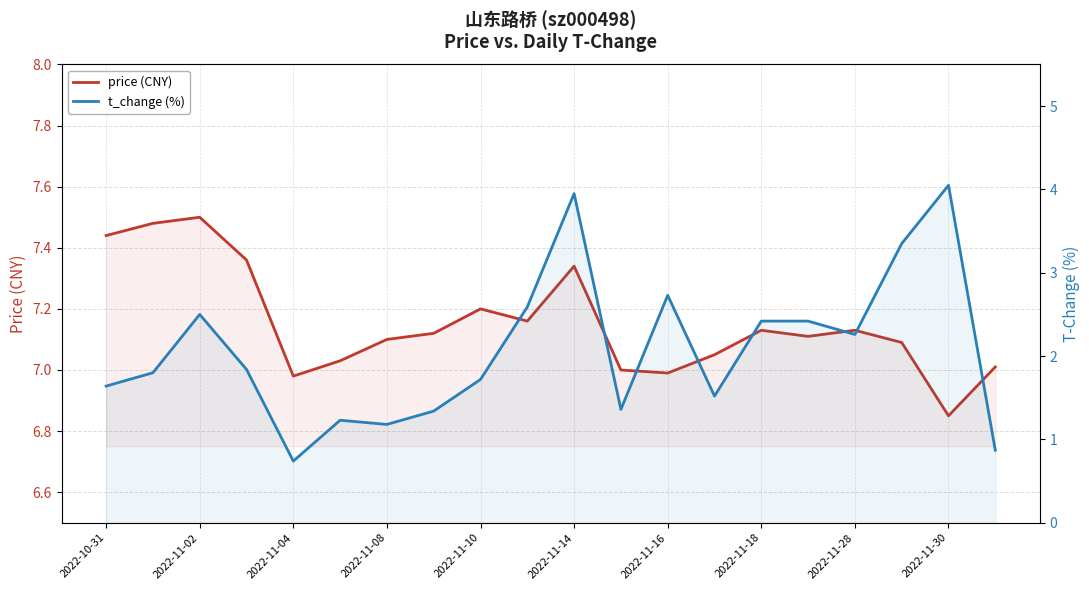

Rank the series by their maximum value, from highest to lowest.

price (CNY), t_change (%)